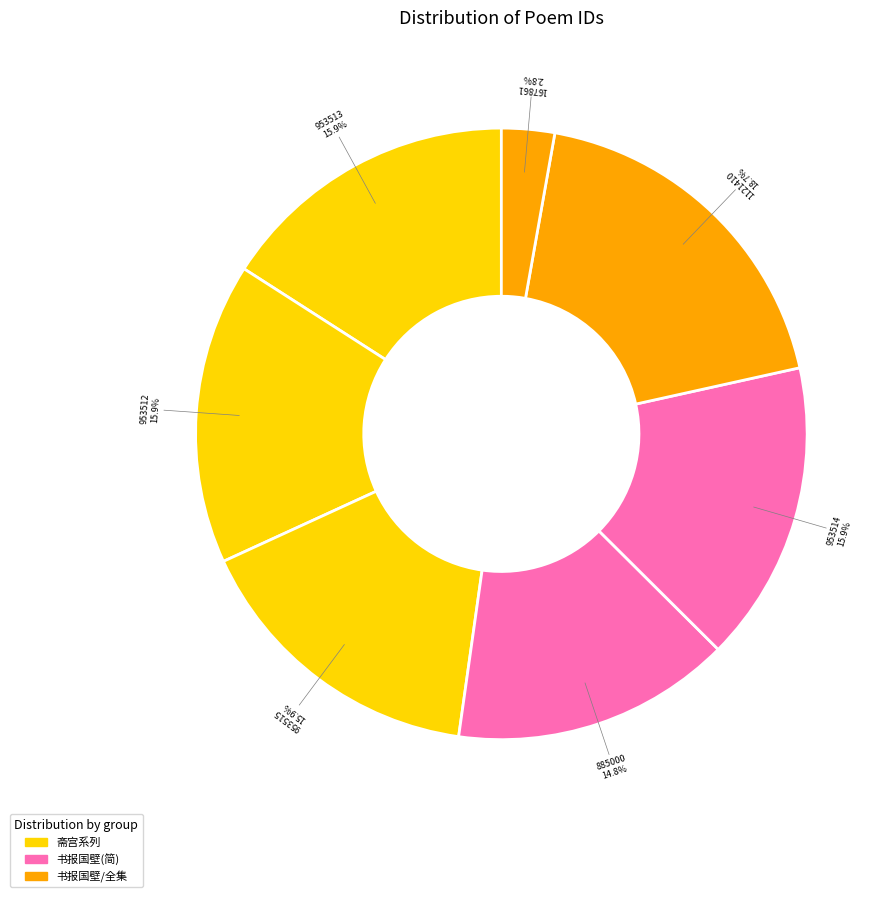

To the nearest percent, what is the difference between the largest and smallest slice percentages?

16%